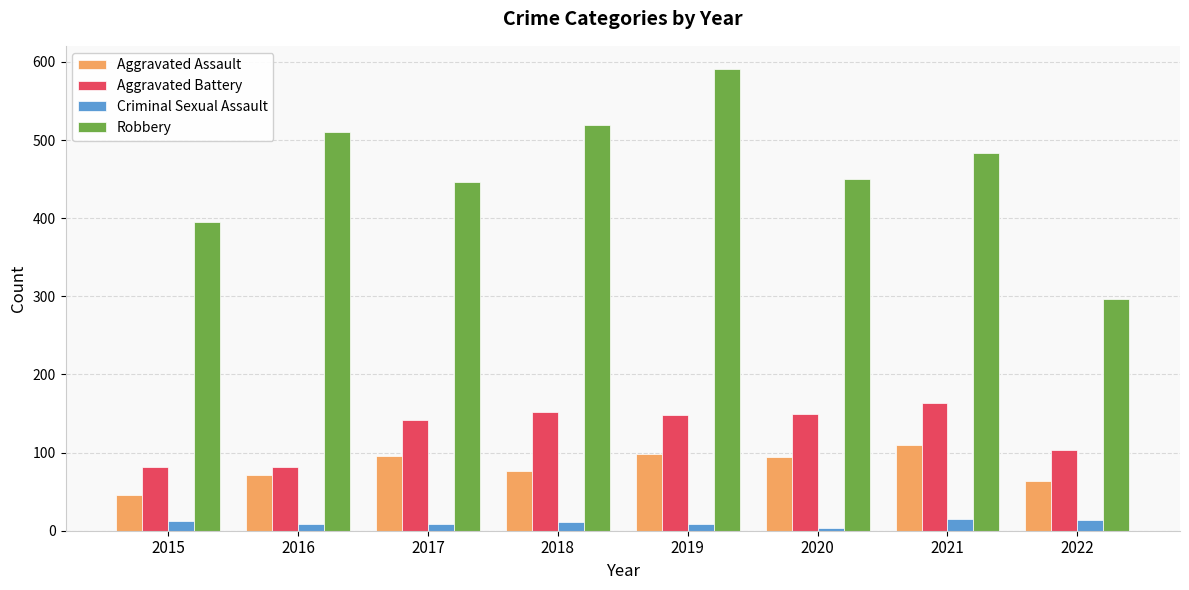

Which series changed the most between 2020 and 2022?

Robbery